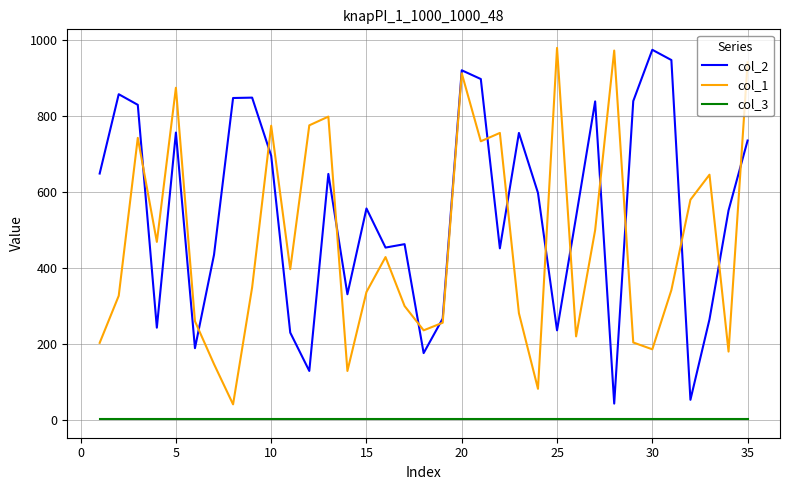

What is the maximum value shown in the chart?

979